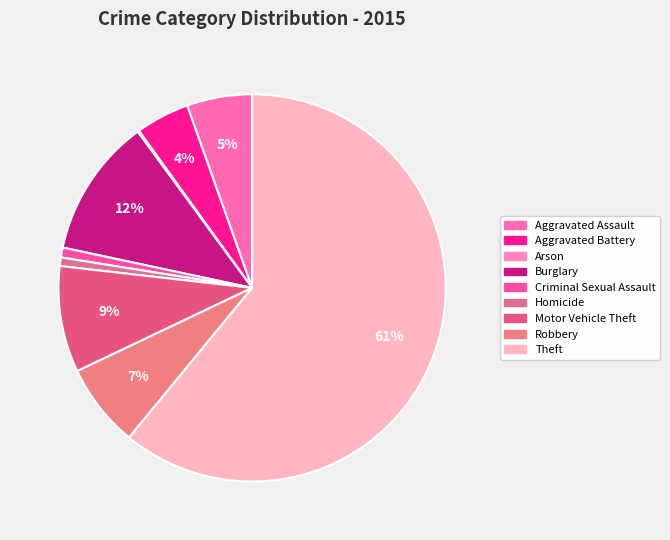

Is there a majority slice in this chart?

Yes